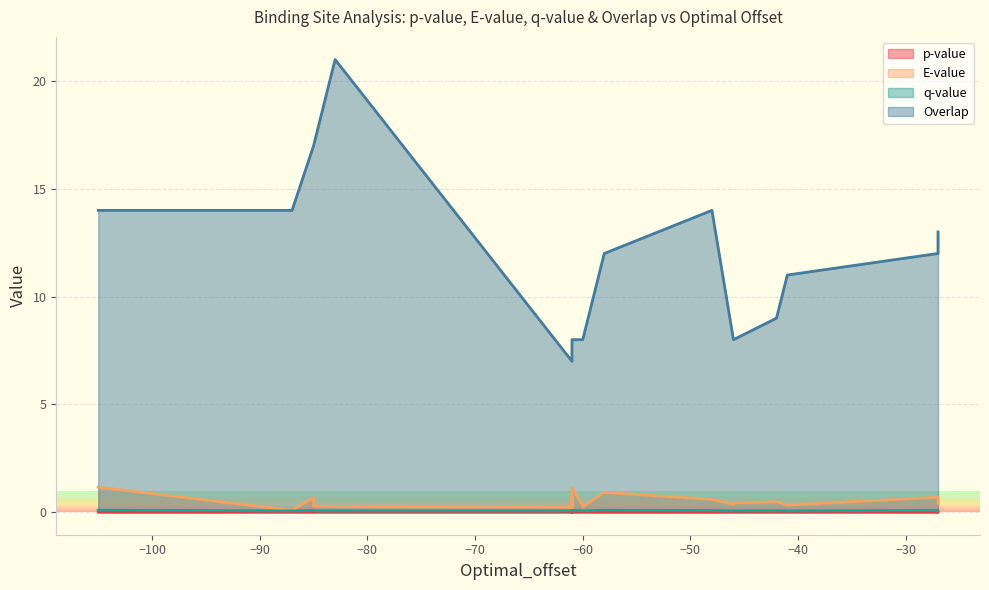

What is the difference between the maximum and second lowest values in the E-value series?

1.0